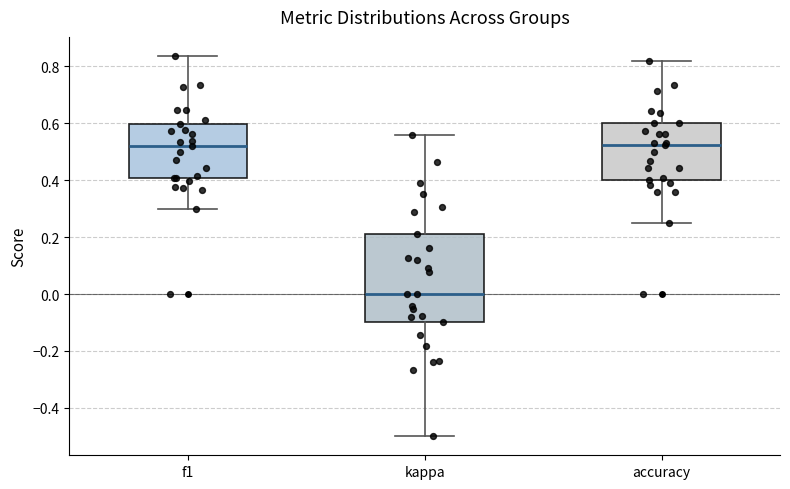

Reading left to right, read every box against the y-axis: the position of its median line, the range the box covers, and the ends of its whiskers. The values are not printed on the chart, so give them approximately, as read against the axis.

f1: median 0.52, box 0.40 to 0.60, whiskers 0.30 to 0.84
kappa: median 0.00, box -0.10 to 0.22, whiskers -0.50 to 0.56
accuracy: median 0.52, box 0.40 to 0.60, whiskers 0.26 to 0.82